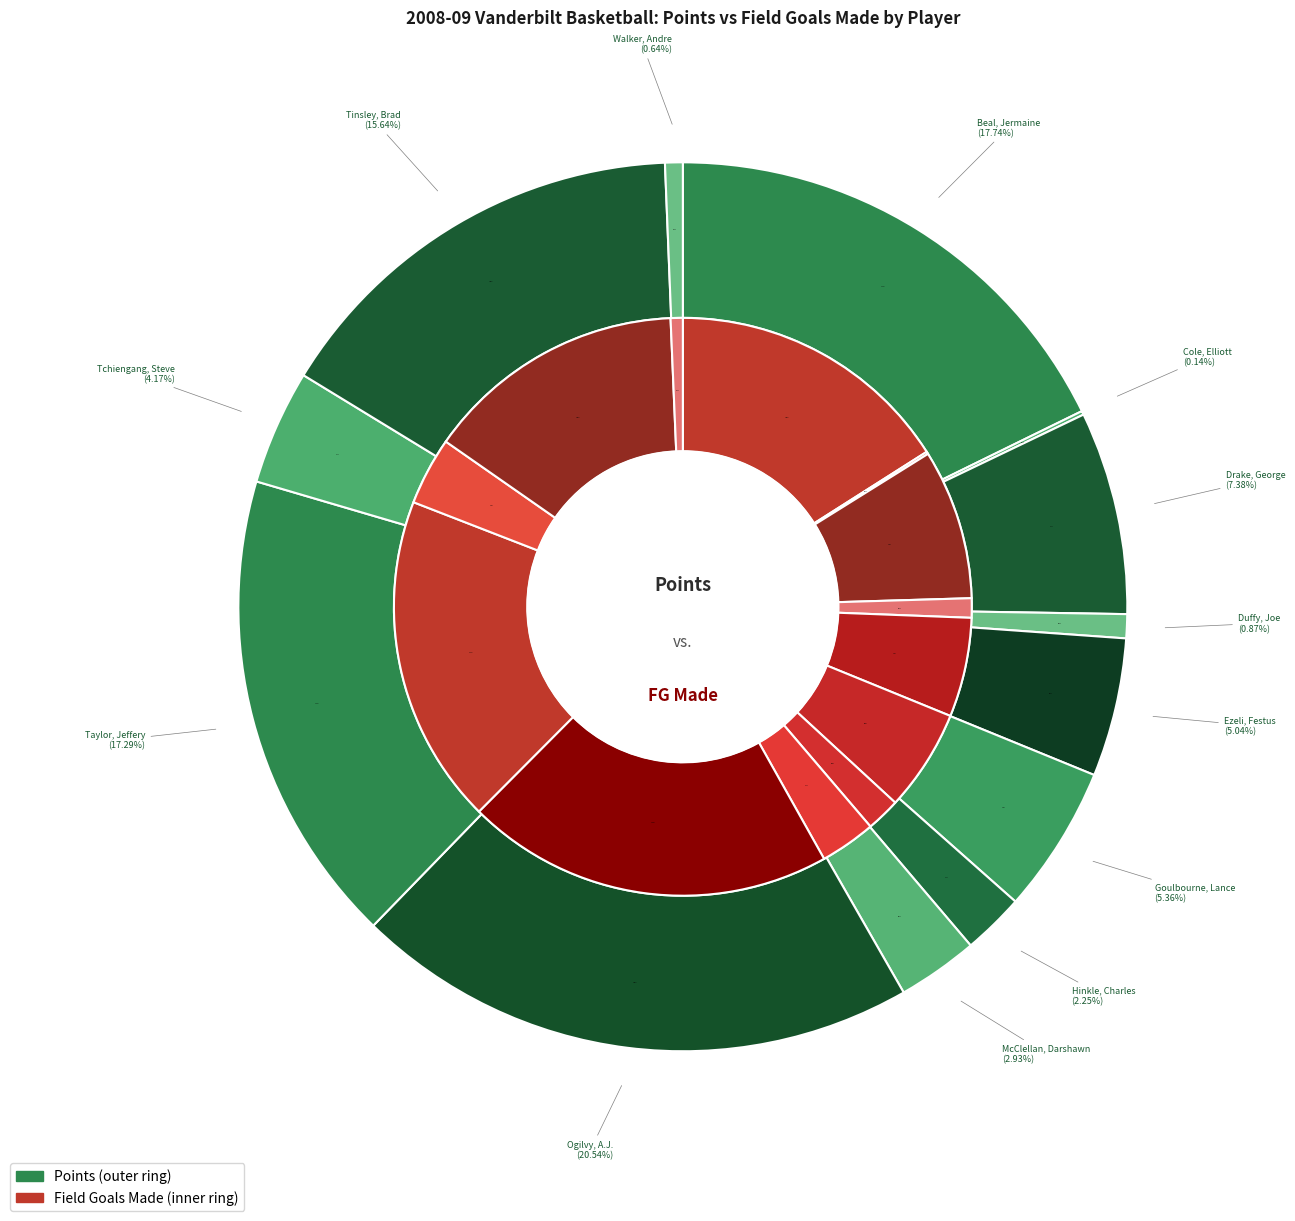

Is there a majority slice in this chart?

No